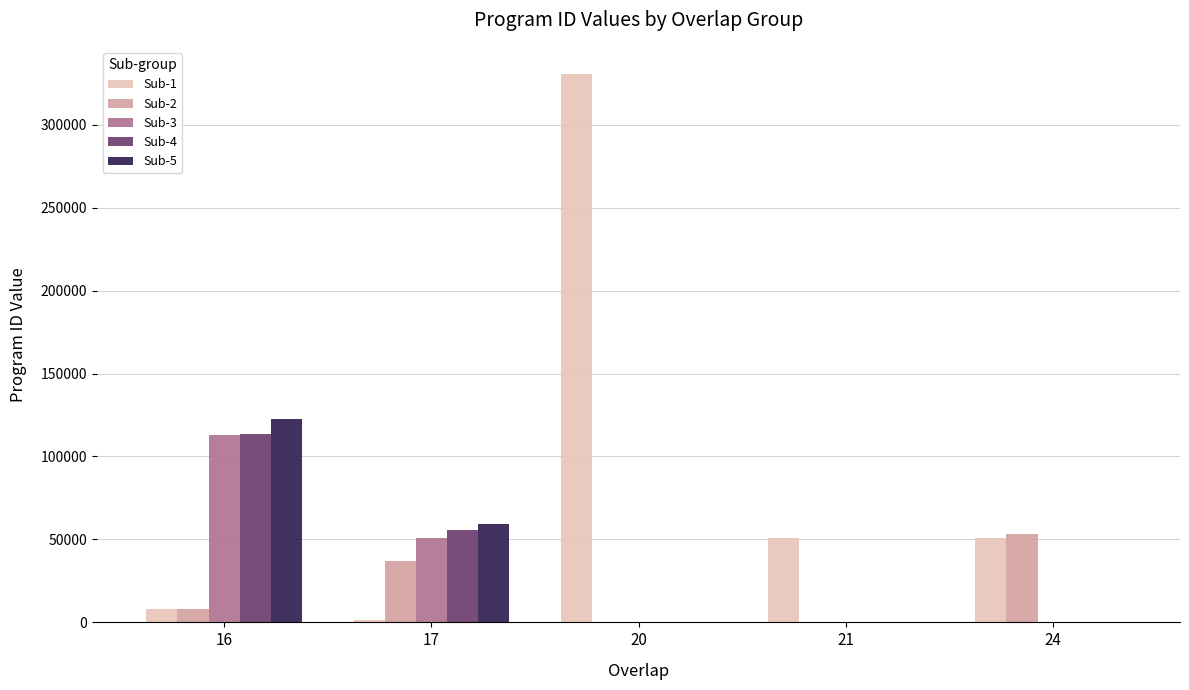

Is the value of Sub-5 at 21 greater than the value of Sub-4 at 17?

No